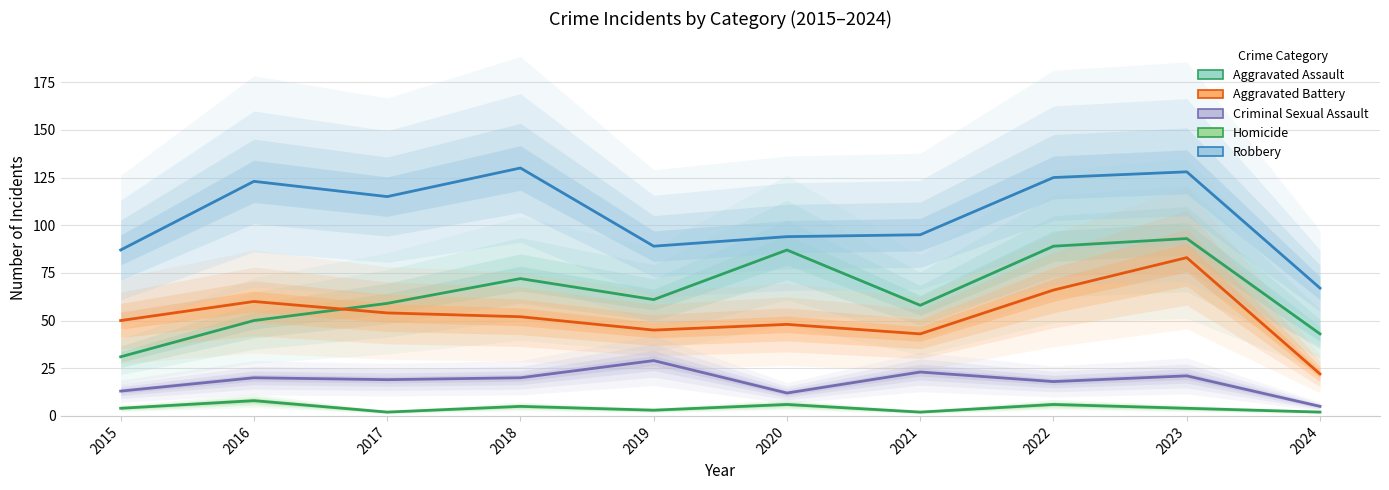

Reading left to right, extract all data points from this chart.

Aggravated Assault: 2015=31	2016=50	2017=59	2018=72	2019=61	2020=87	2021=58	2022=89	2023=93	2024=43
Aggravated Battery: 2015=50	2016=60	2017=54	2018=52	2019=45	2020=48	2021=43	2022=66	2023=83	2024=22
Criminal Sexual Assault: 2015=13	2016=20	2017=19	2018=20	2019=29	2020=12	2021=23	2022=18	2023=21	2024=5
Homicide: 2015=4	2016=8	2017=2	2018=5	2019=3	2020=6	2021=2	2022=6	2023=4	2024=2
Robbery: 2015=87	2016=123	2017=115	2018=130	2019=89	2020=94	2021=95	2022=125	2023=128	2024=67